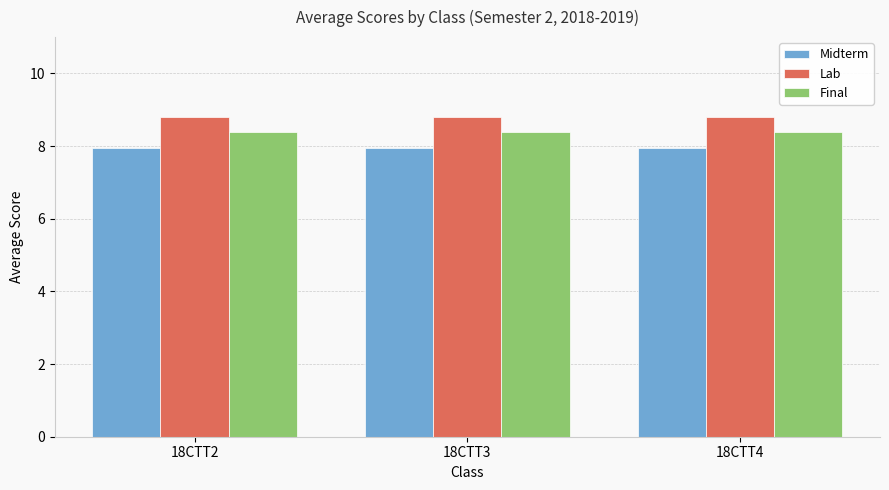

What value does the Lab series have at 18CTT2?

8.8